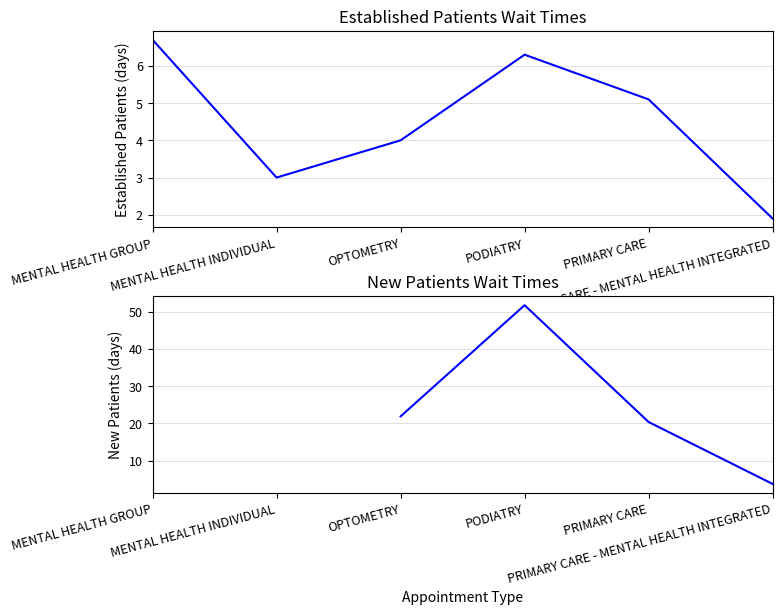

What is the difference between the maximum and minimum values in the EstablishedPatients series?

4.8